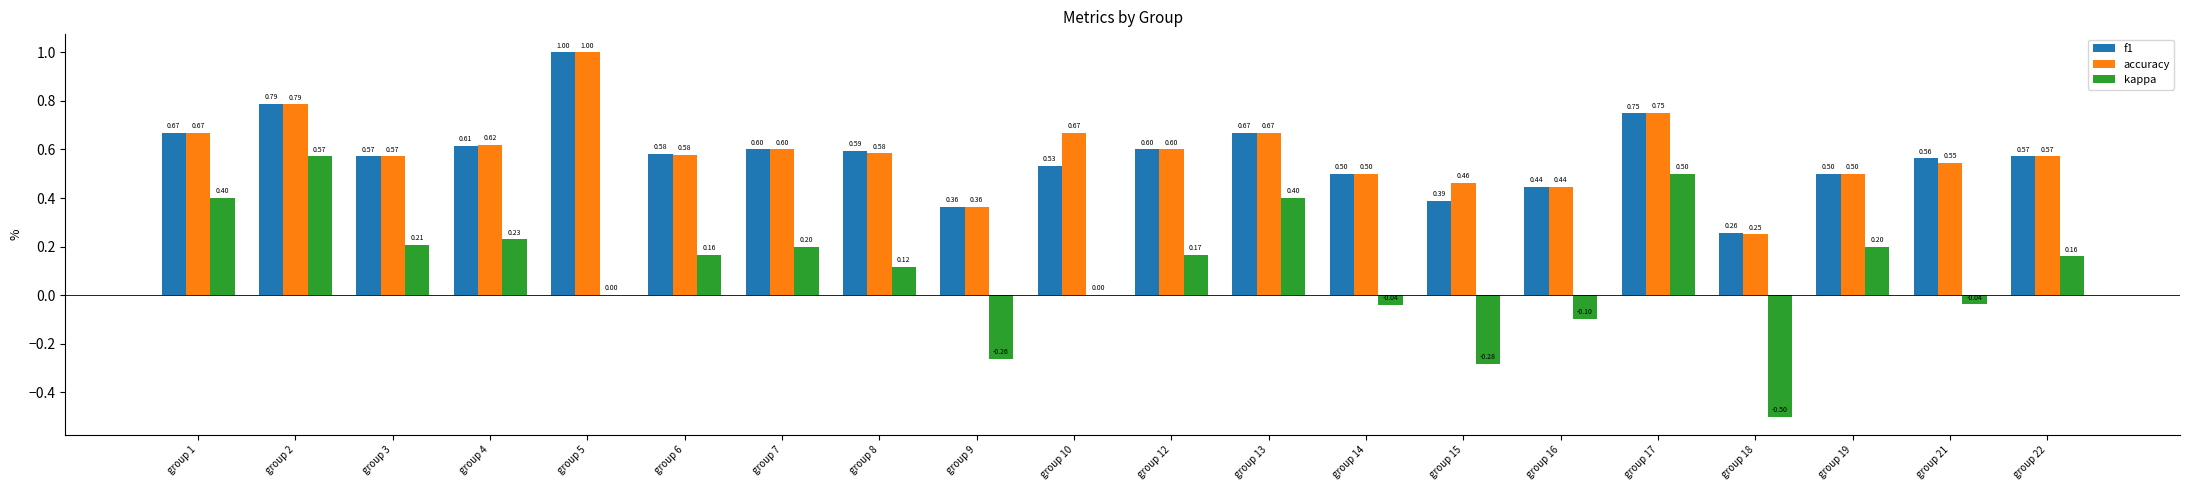

At which category is the sum across all series the highest?

group 2